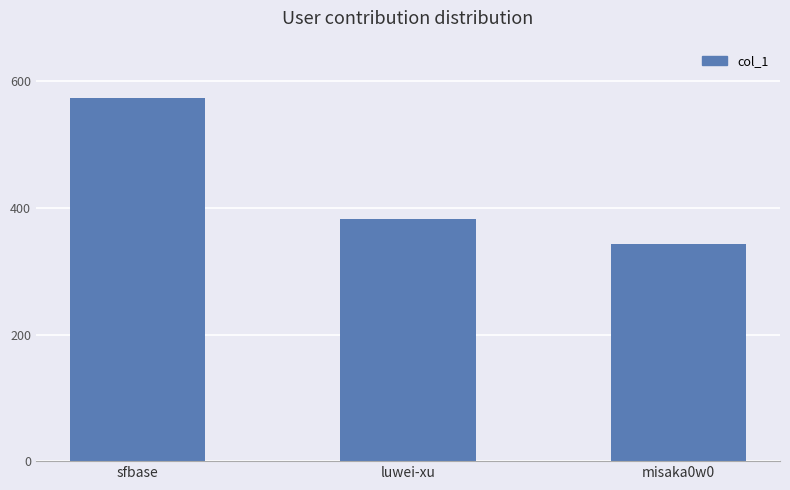

Reading left to right, transcribe all the data shown in this chart.

sfbase=574	luwei-xu=383	misaka0w0=343